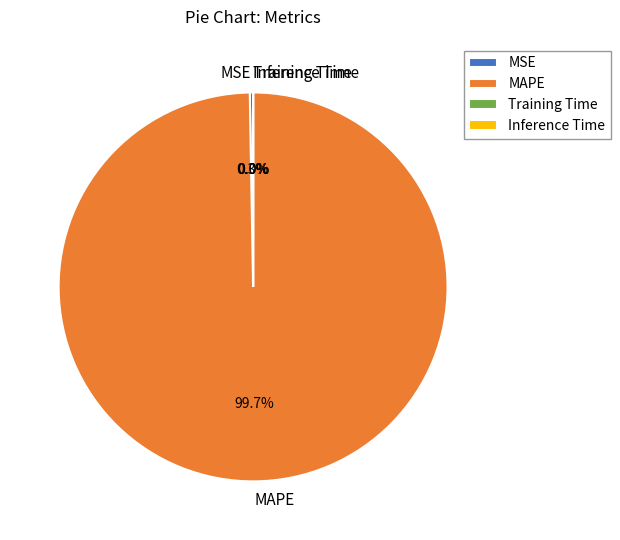

What is the majority slice?

MAPE